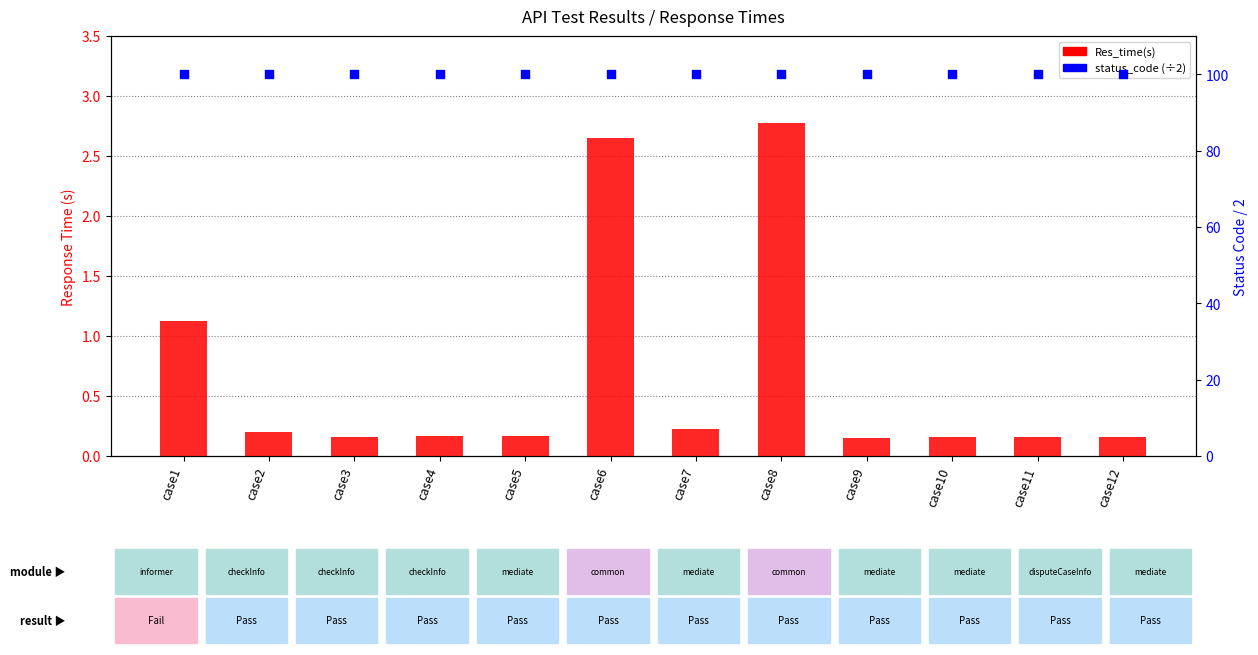

At which category is the sum across all series the highest?

case8